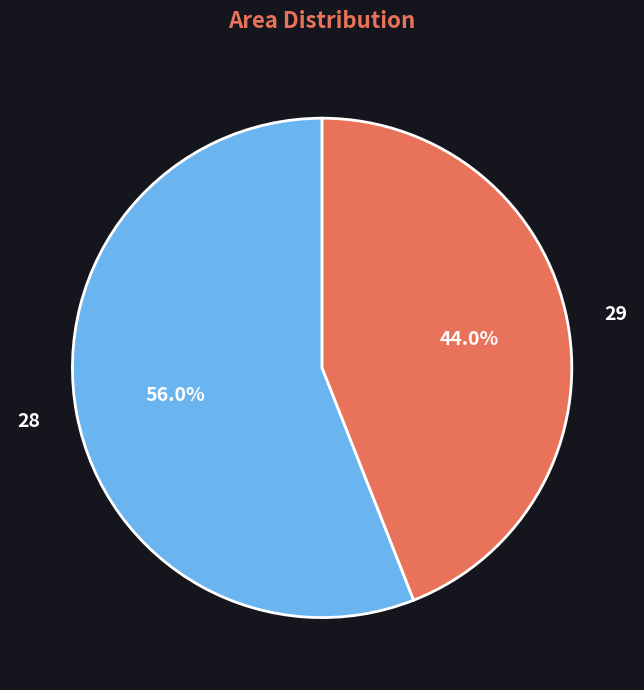

Count the number of slices in the pie.

2